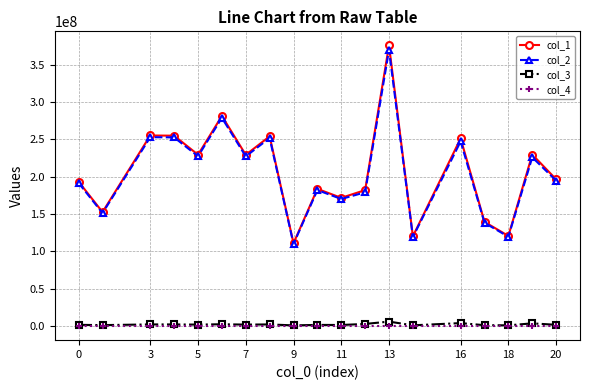

Which series has the widest spread of values?

col_1